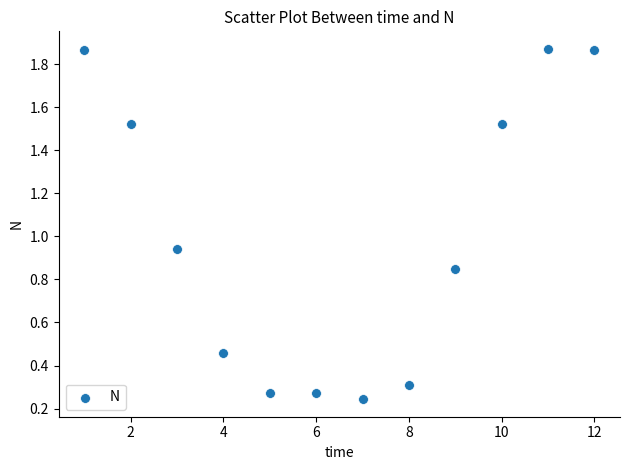

What is the range of X values (max minus min)?

11.0